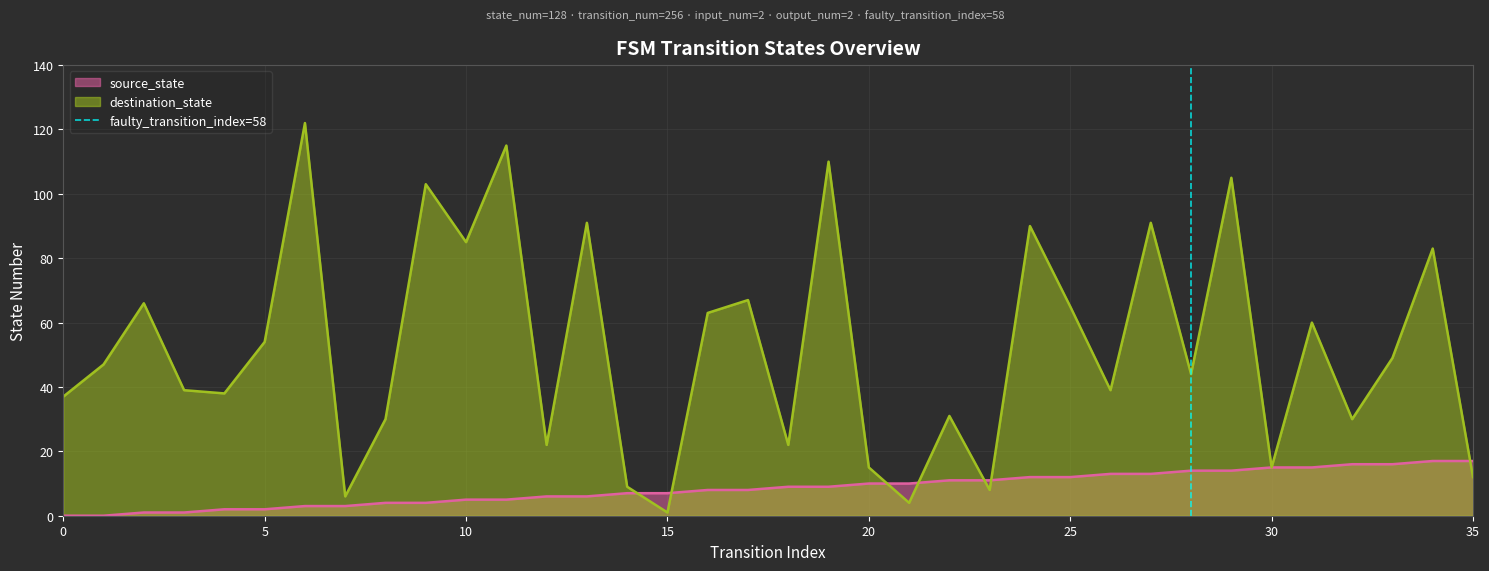

The value of source_state at 25 is 12. True or false?

True